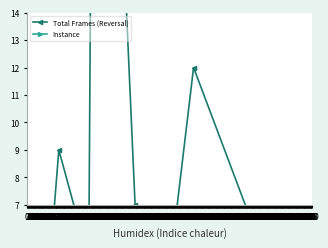

What is the sum of the Instance values at 293 and 40?

2